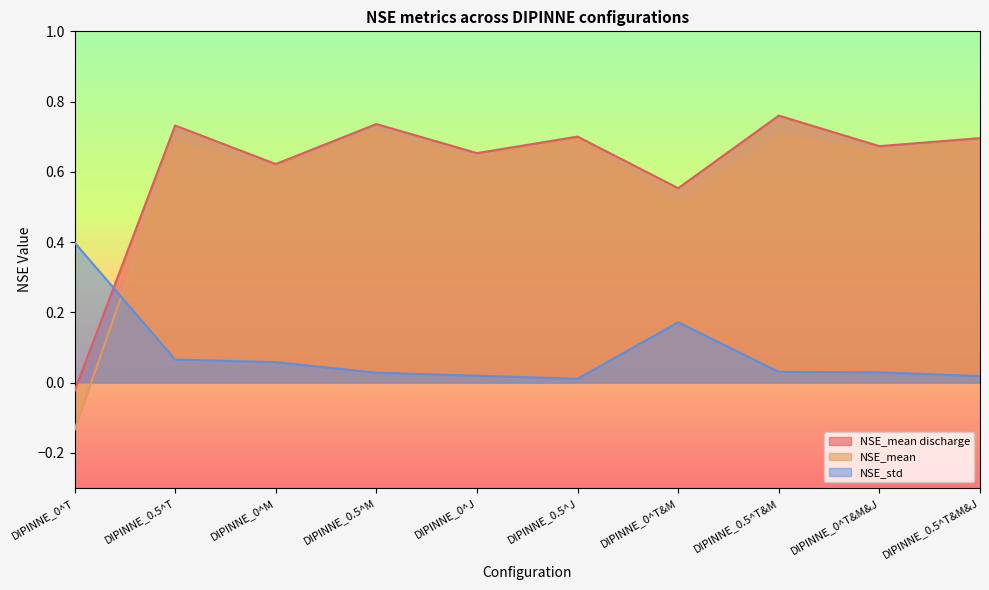

True or false: NSE_mean has more than 1 points higher than both neighbors.

True